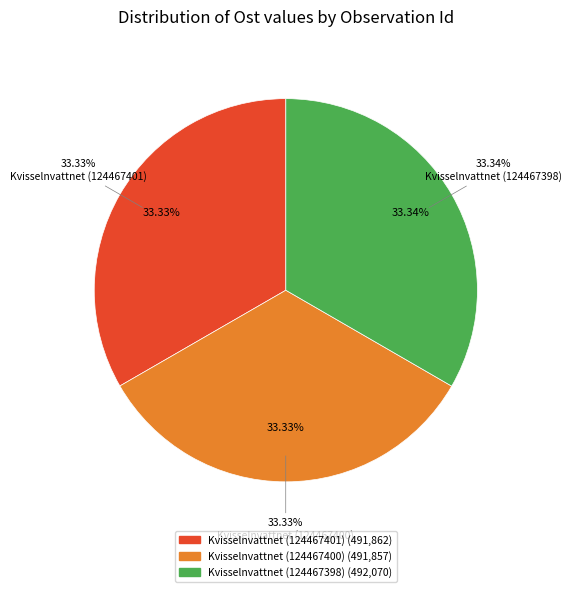

How many segments does this pie chart have?

3